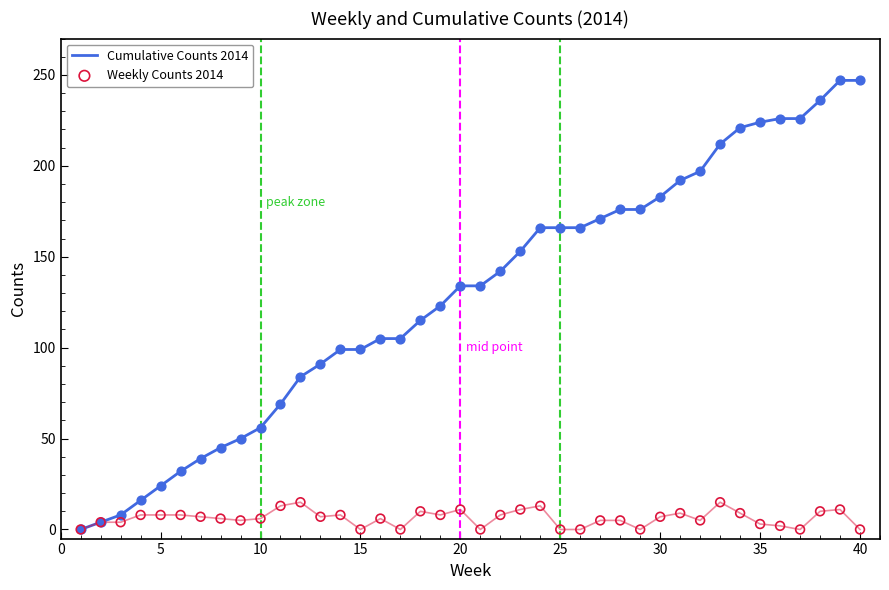

Is it true that Cumulative Counts 2014 equals 337 at 35?

False